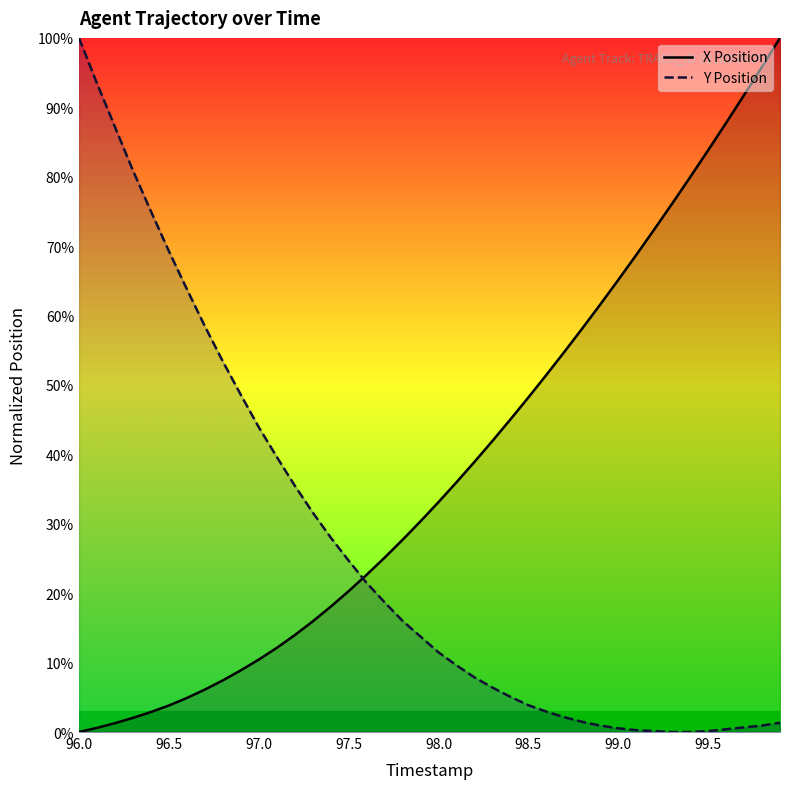

The value of X Position at 99.0 is 65.1. True or false?

True